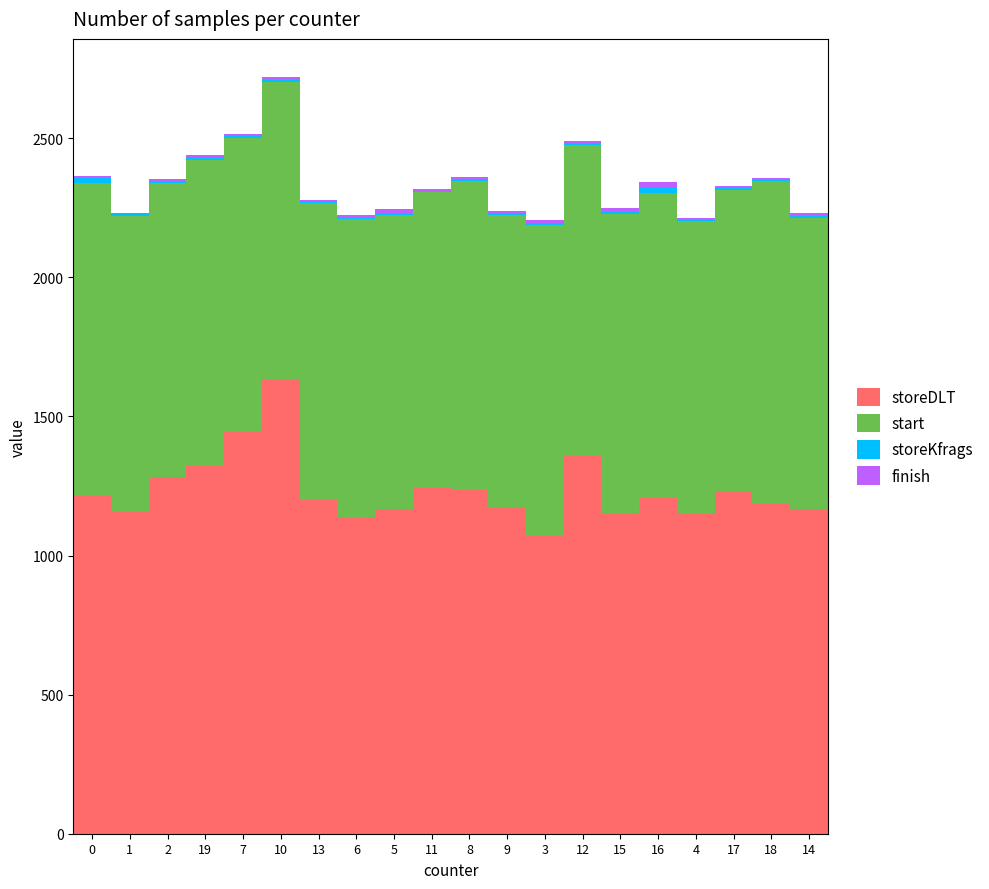

The value of storeDLT at 8 is 1236. True or false?

True